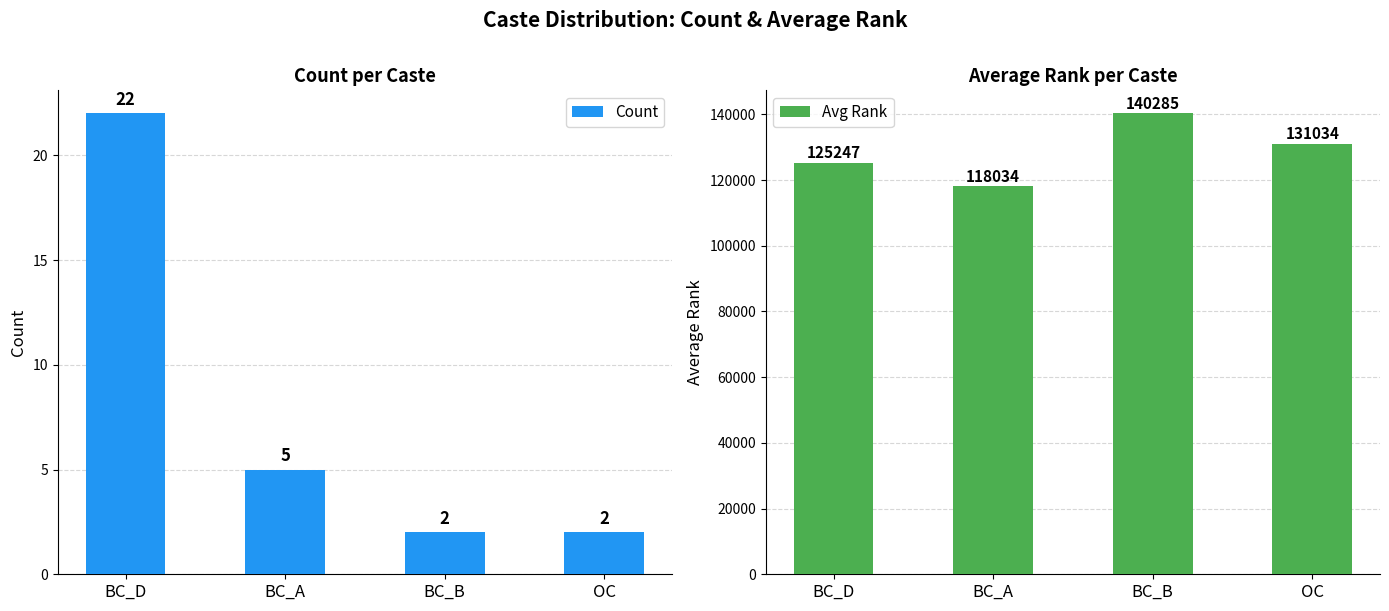

What is the average value of the Avg Rank series?

128650